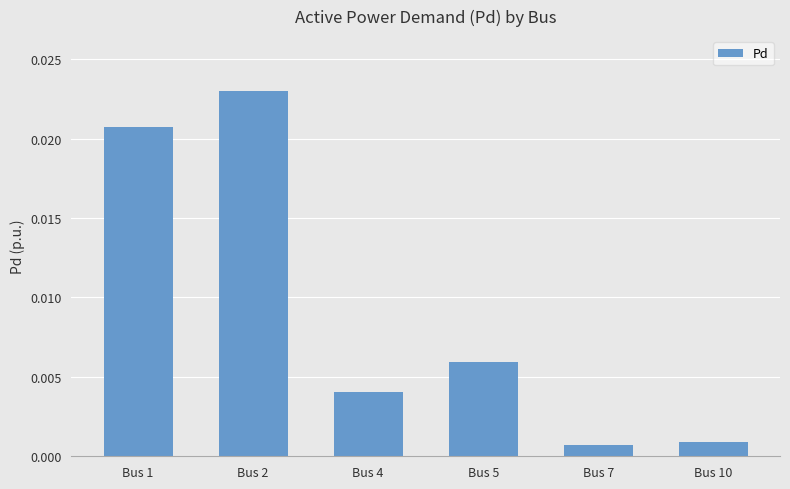

Which has a higher value, Bus 4 or Bus 10?

Bus 4